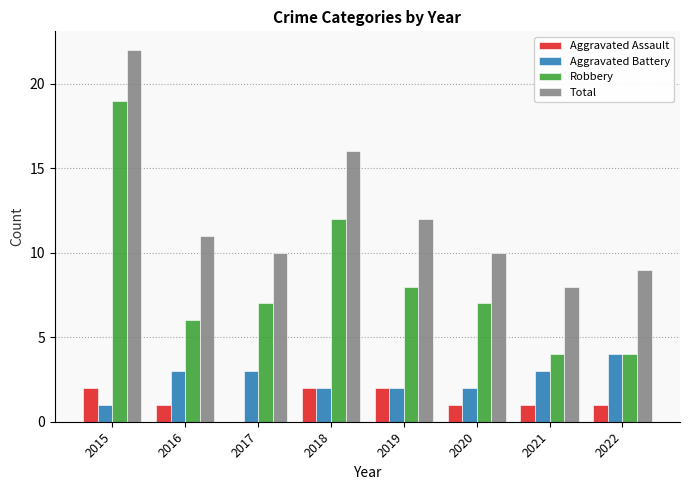

What is the sum of the Robbery values at 2021 and 2016?

10